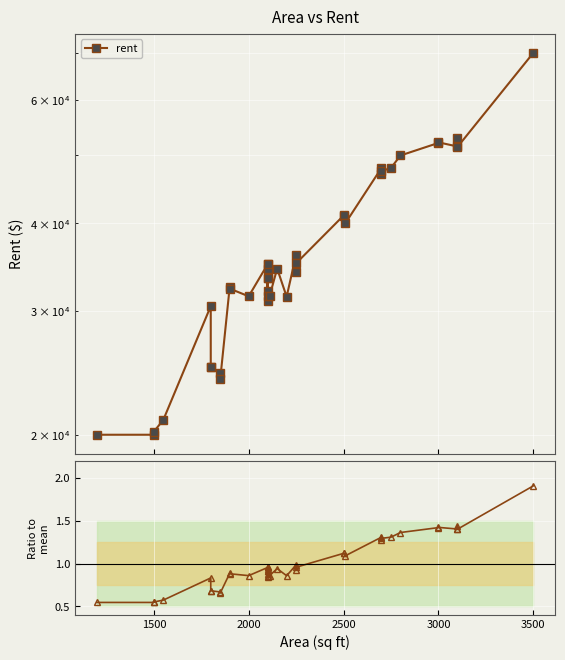

How many interior local peaks does the rent series have?

11